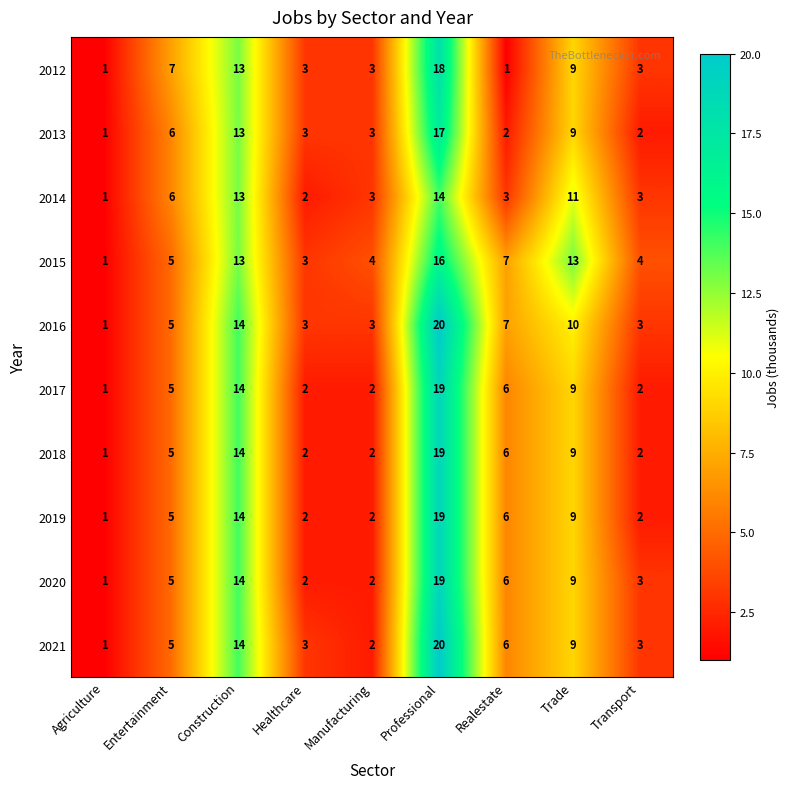

What is the maximum value shown in the chart?

20